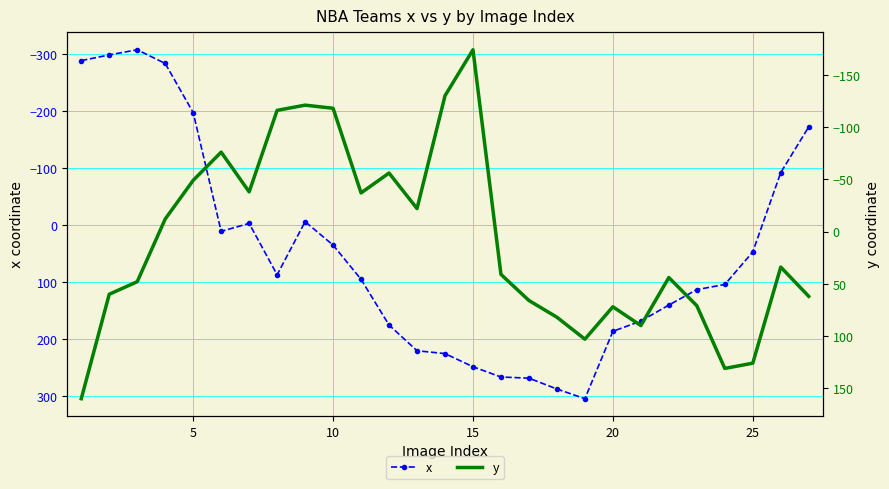

How many distinct data groups are displayed?

2